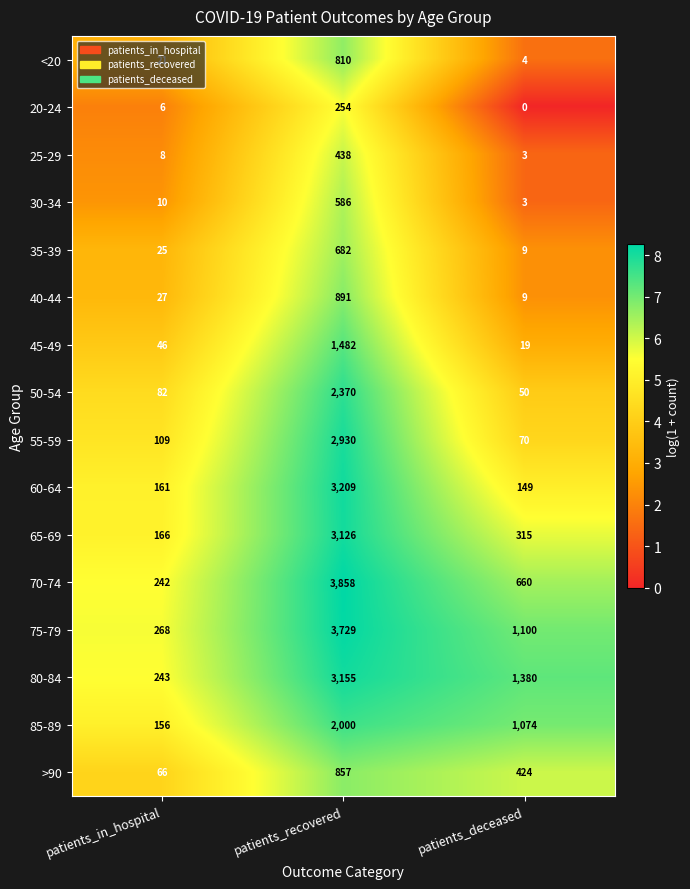

Which category has the lowest value across all series?

patients_deceased